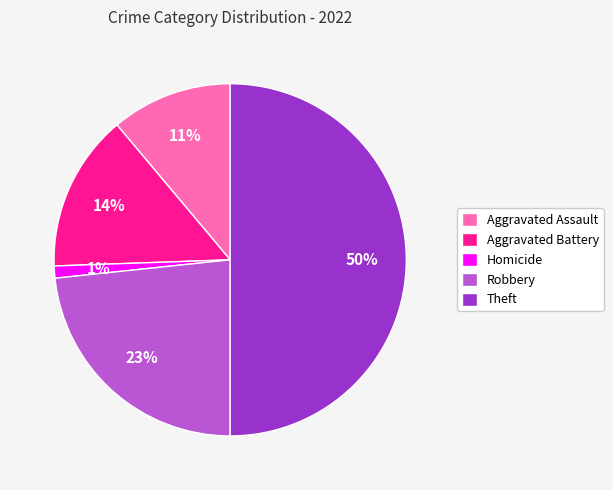

Does Homicide account for over 50% of the chart?

No